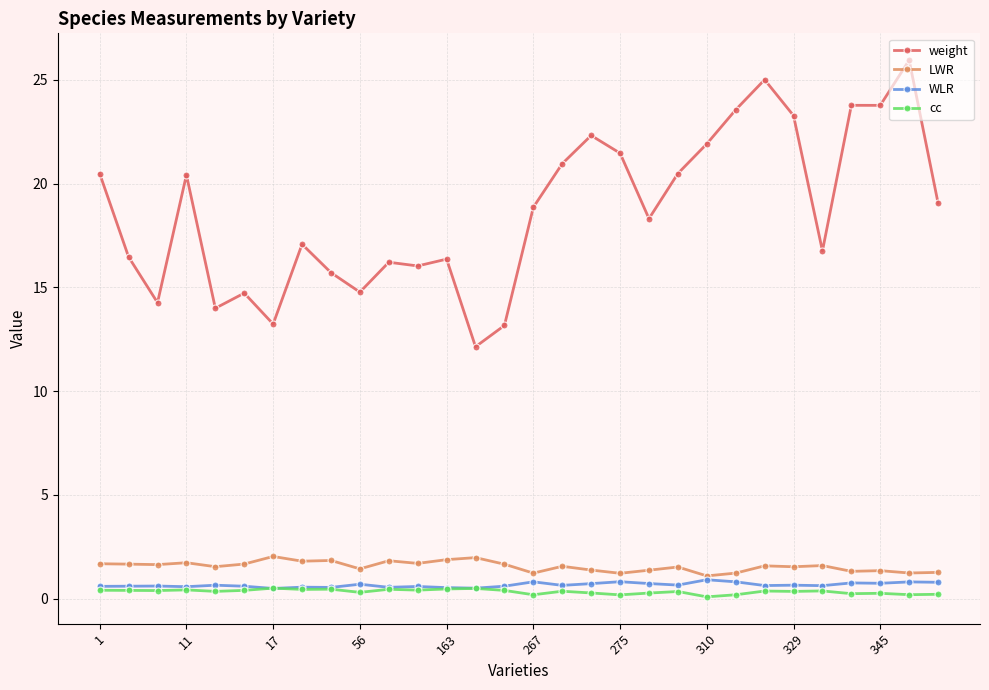

True or false: cc and LWR cross at least once.

False